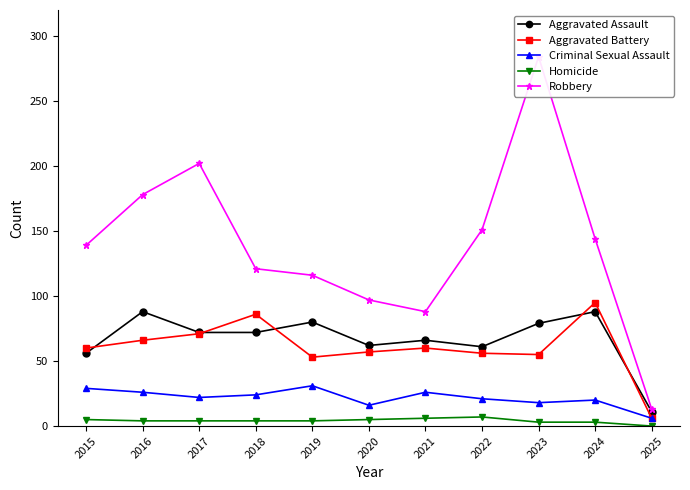

Reading left to right, list all the values displayed in this chart.

Aggravated Assault: 56	88	72	72	80	62	66	61	79	88	11
Aggravated Battery: 60	66	71	86	53	57	60	56	55	95	6
Criminal Sexual Assault: 29	26	22	24	31	16	26	21	18	20	6
Homicide: 5	4	4	4	4	5	6	7	3	3	0
Robbery: 139	178	202	121	116	97	88	151	284	144	13